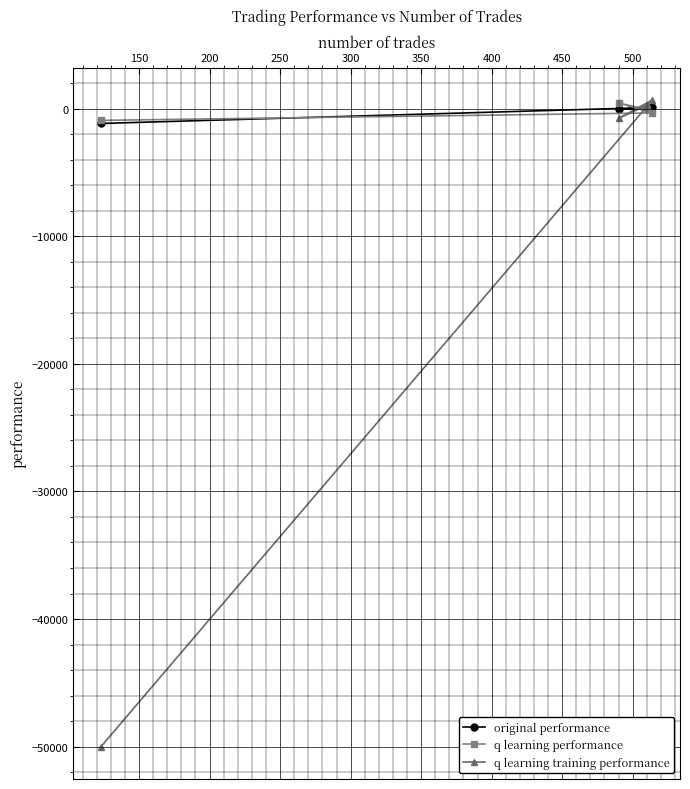

True or false: q learning training performance and original performance intersect in this chart.

True